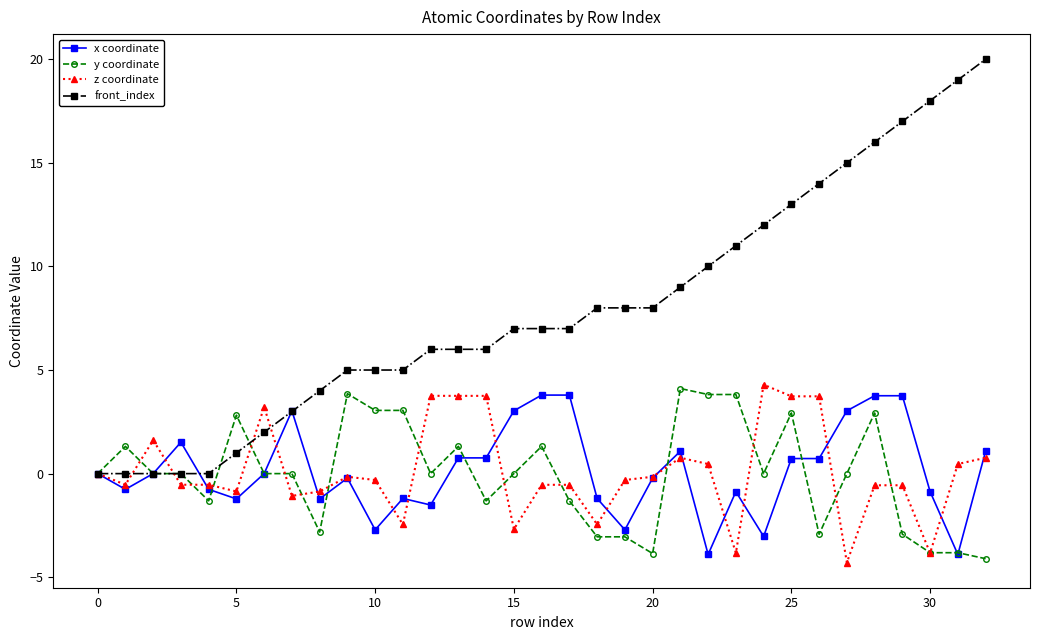

What is the maximum value for x coordinate?

3.8